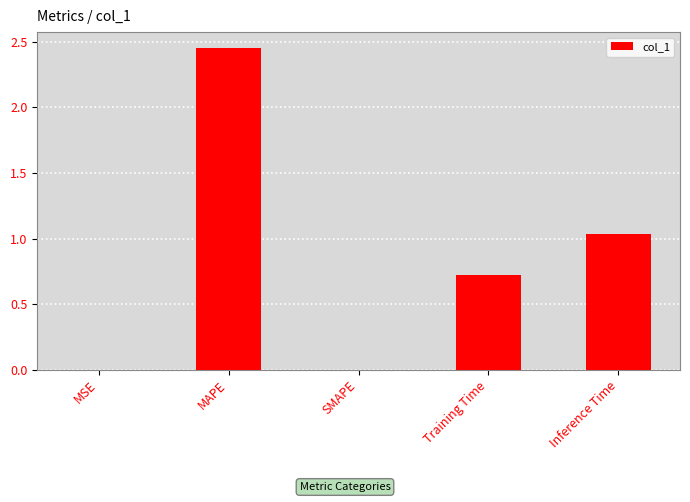

Between Training Time and Inference Time, which is larger?

Inference Time